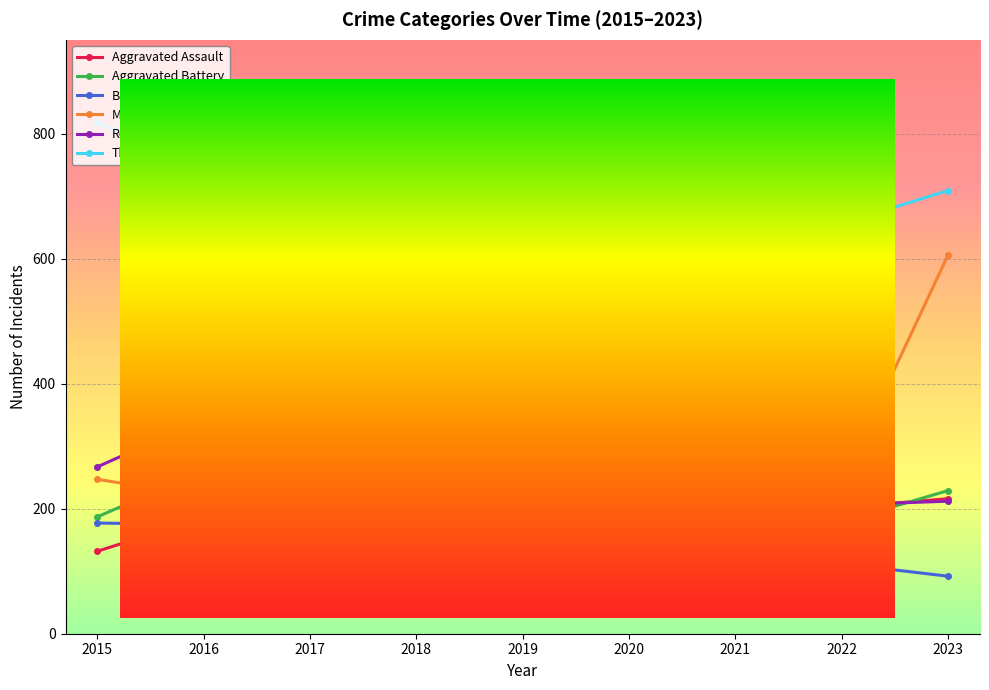

What is the highest value of the Robbery series?

343